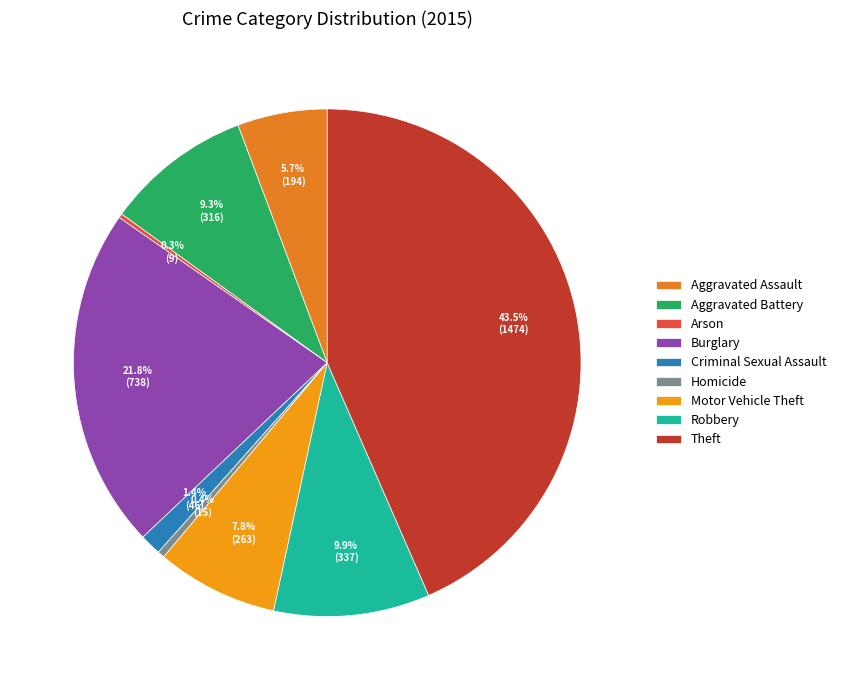

To the nearest percent, what is the combined percentage of Burglary and Aggravated Battery?

31%